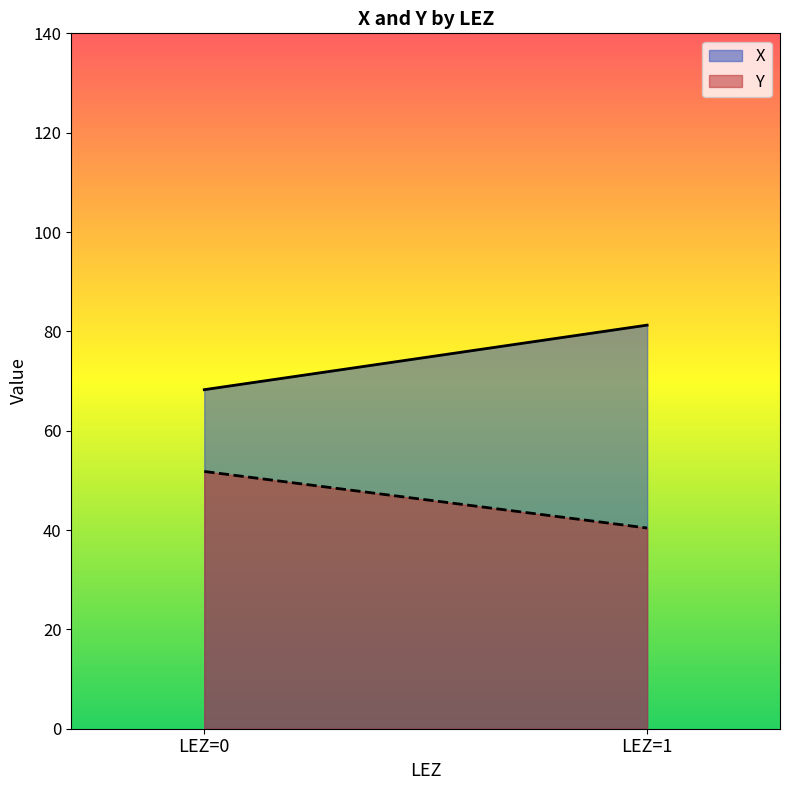

Which series ends up on top after the final intersection of X and Y?

X